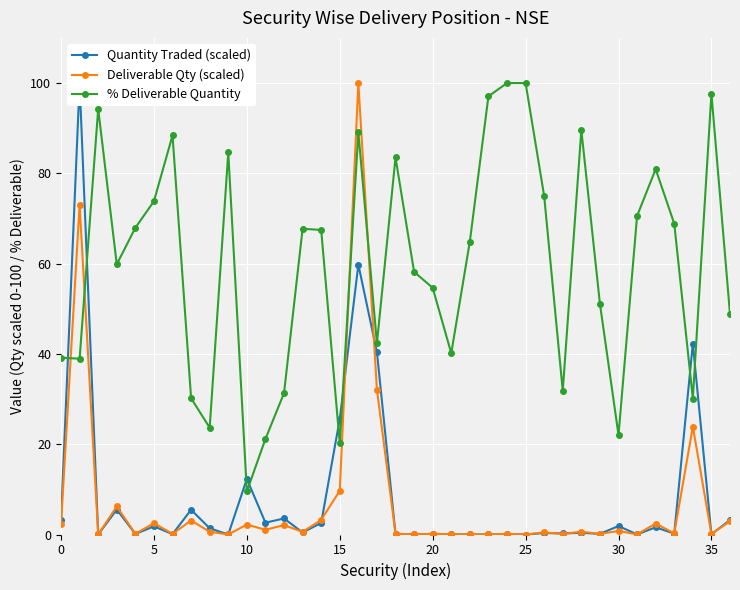

How many intersections are there between Deliverable Qty (scaled) and % Deliverable Quantity?

4